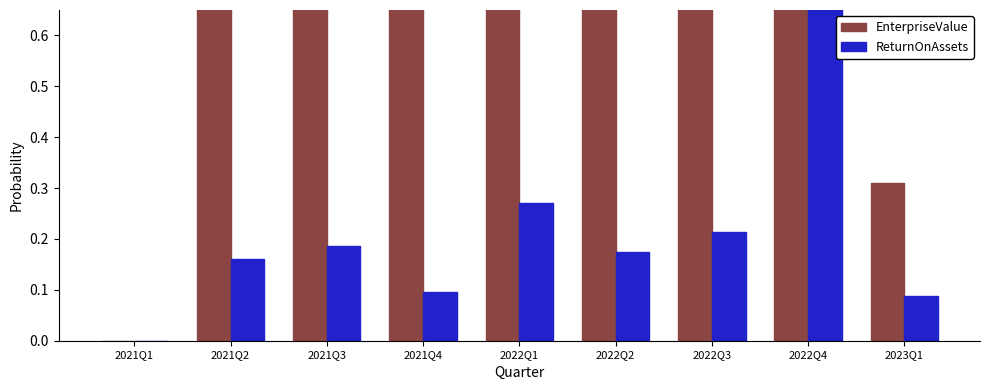

What is the label of the 8th bar from the right?

2021Q2